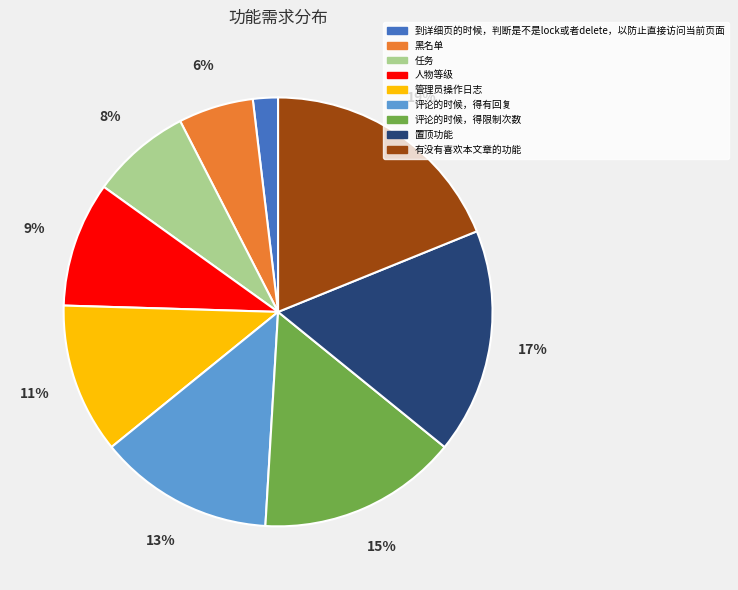

How many segments does this pie chart have?

9